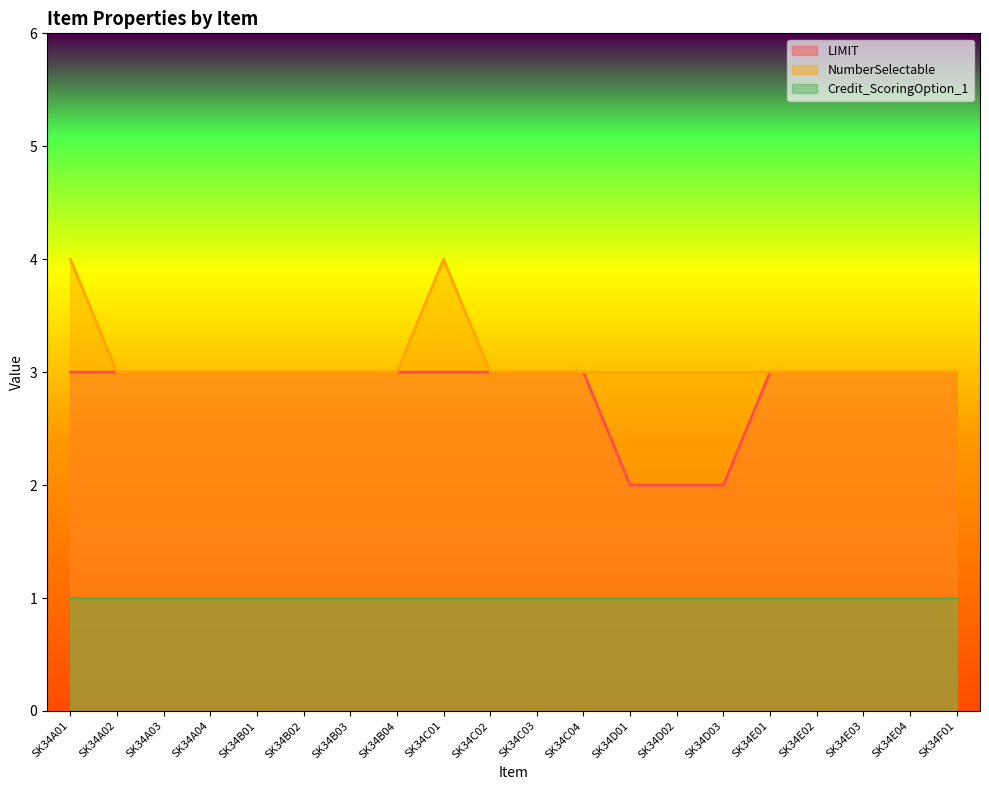

Which category has the lowest value in the LIMIT series?

SK34D01